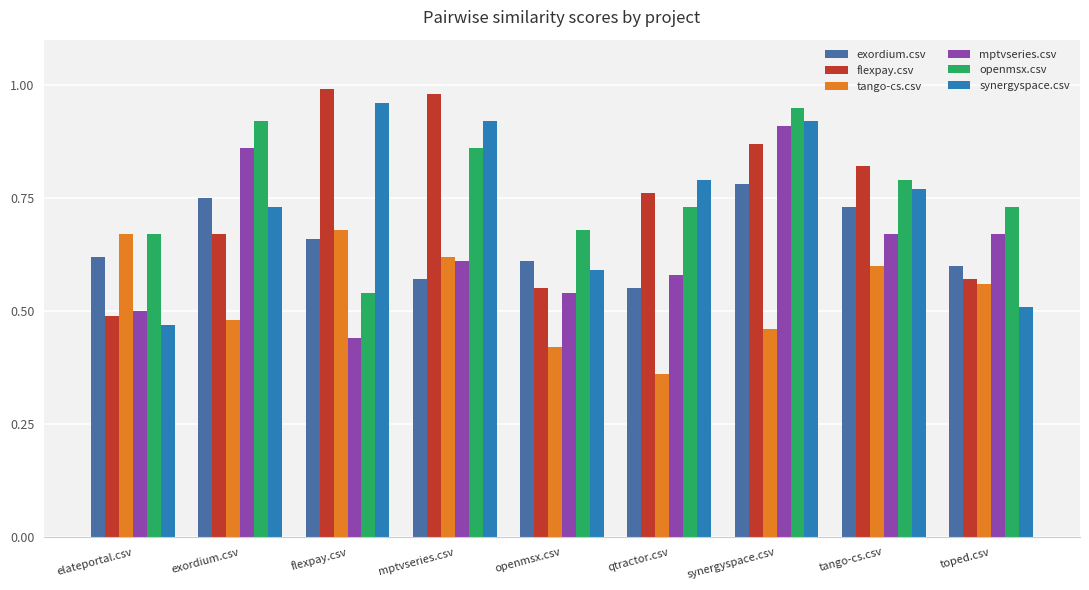

Which label corresponds to the smallest value in the chart?

qtractor.csv